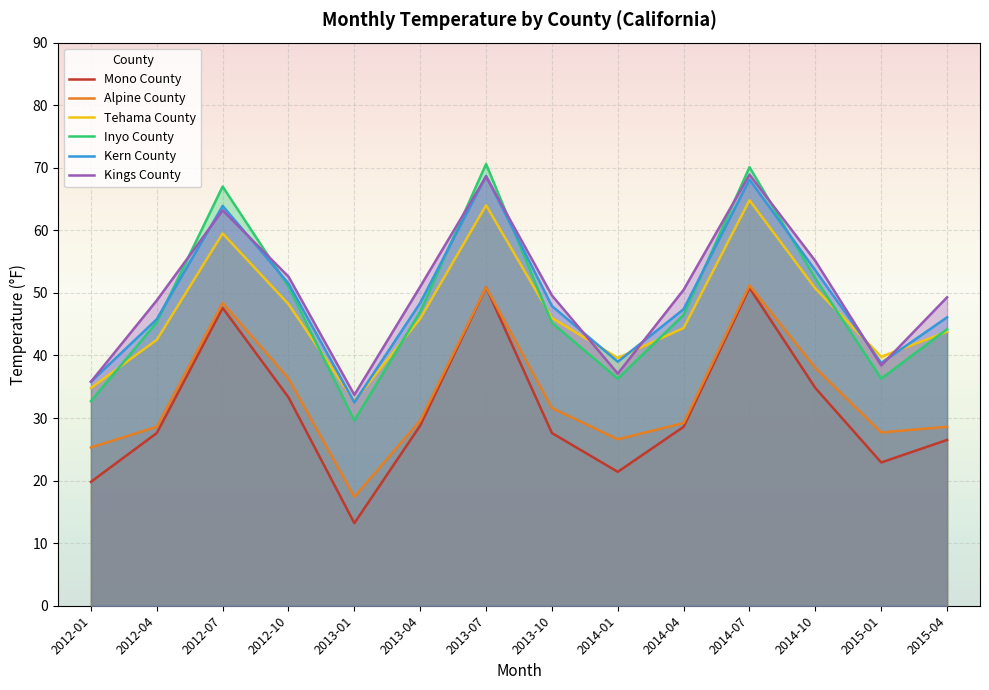

True or false: Tehama County has a value of 64.8 at 2014-07.

True